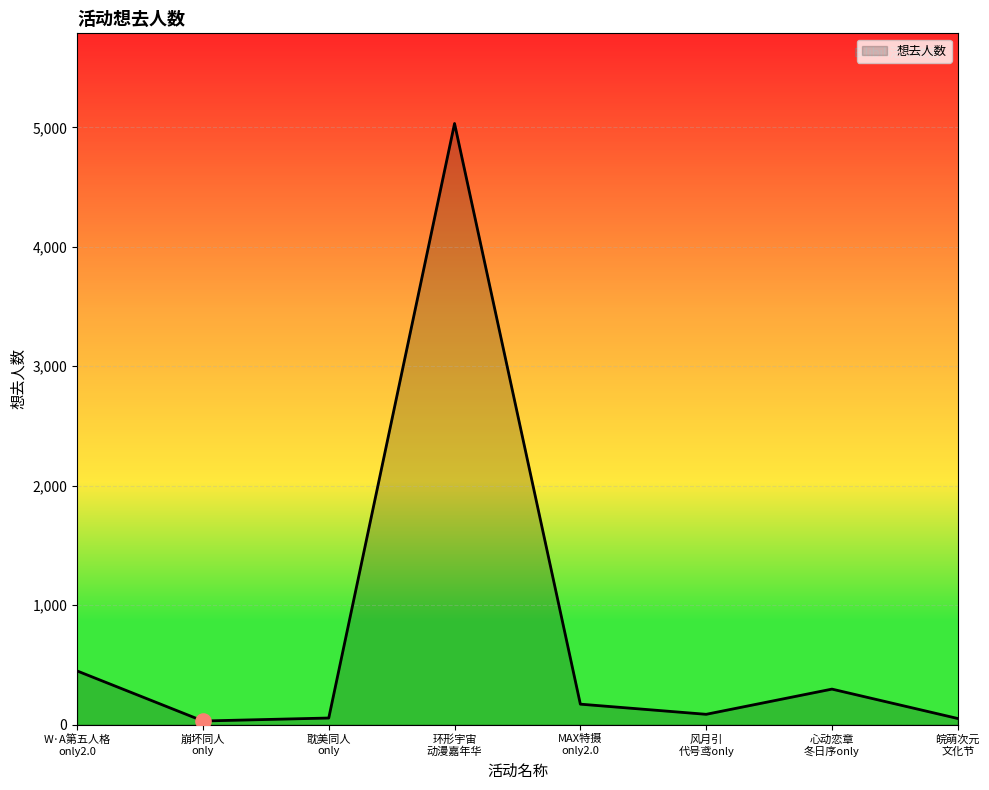

How many interior local valleys (lower than both neighbors) does the data have?

2